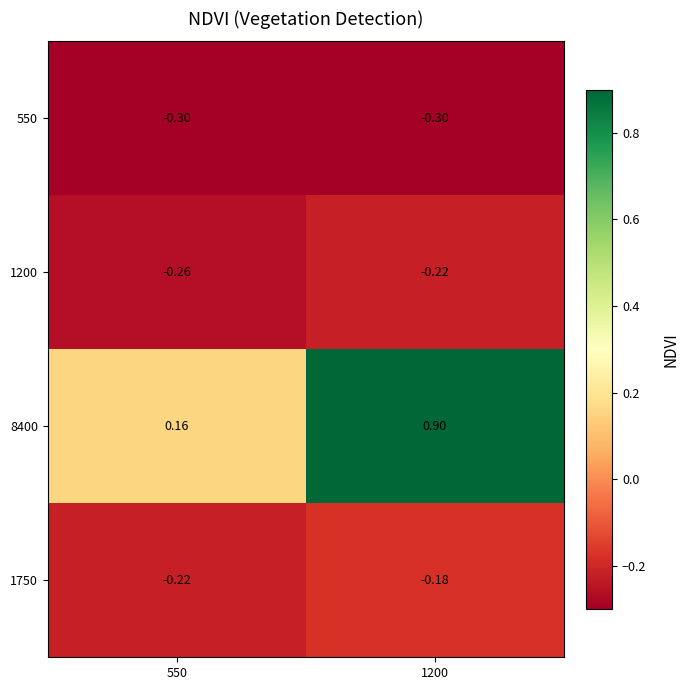

List the series in order of their peak value, lowest first.

550, 1200, 1750, 8400